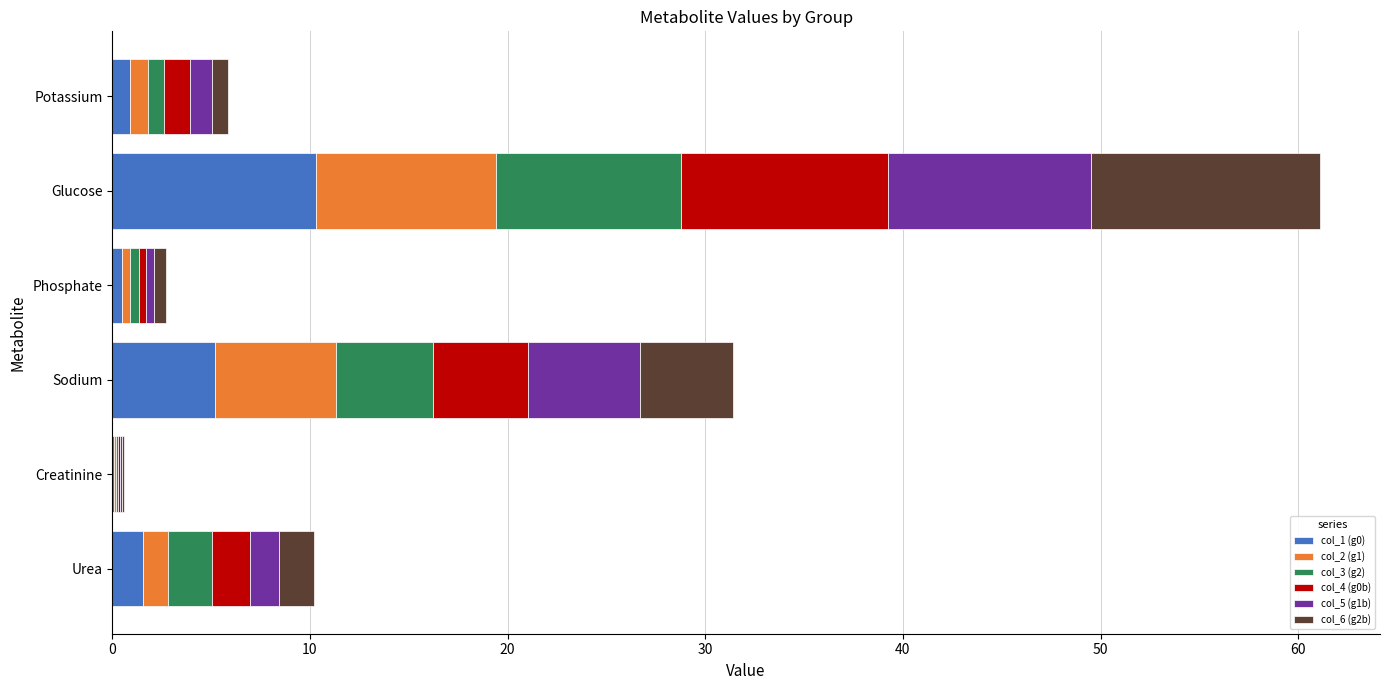

How many data points does each series have?

6